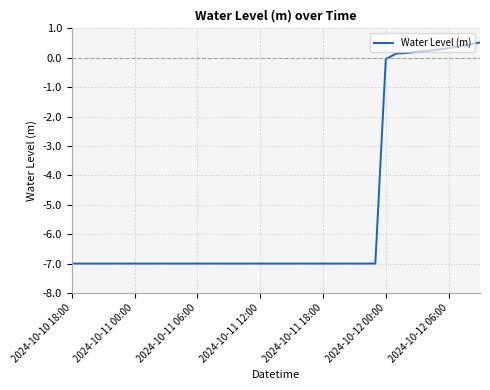

What is the difference between the maximum and minimum values?

7.5